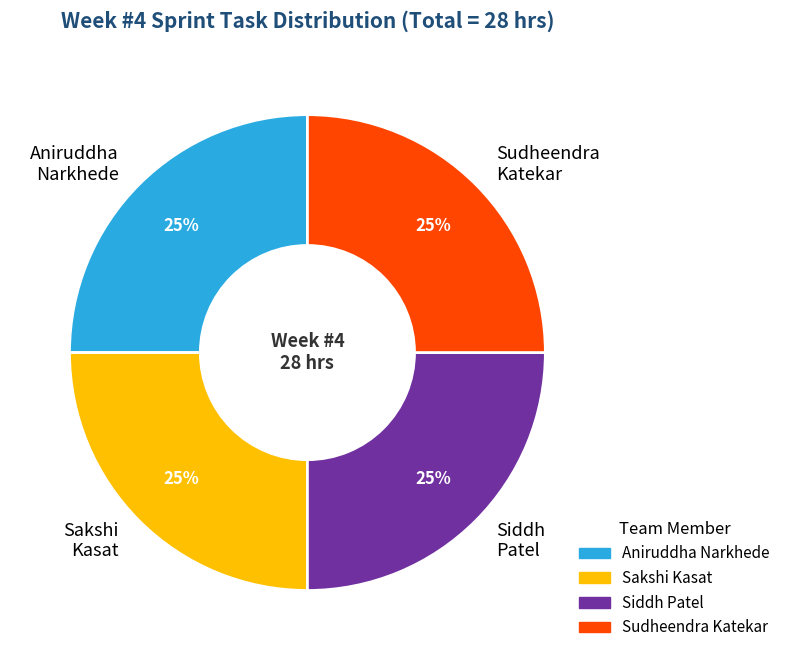

True or false: Sudheendra Katekar accounts for 19% of the total.

False